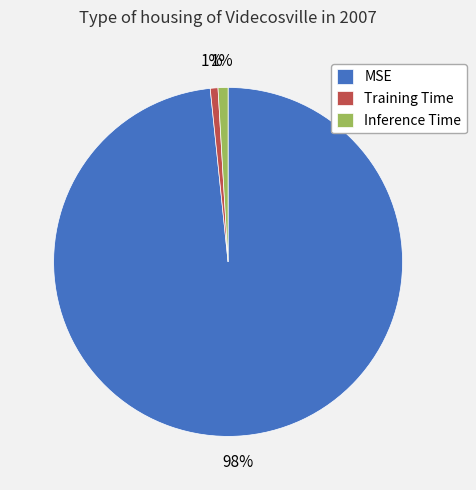

To the nearest percent, what percentage of the pie is MSE?

98%